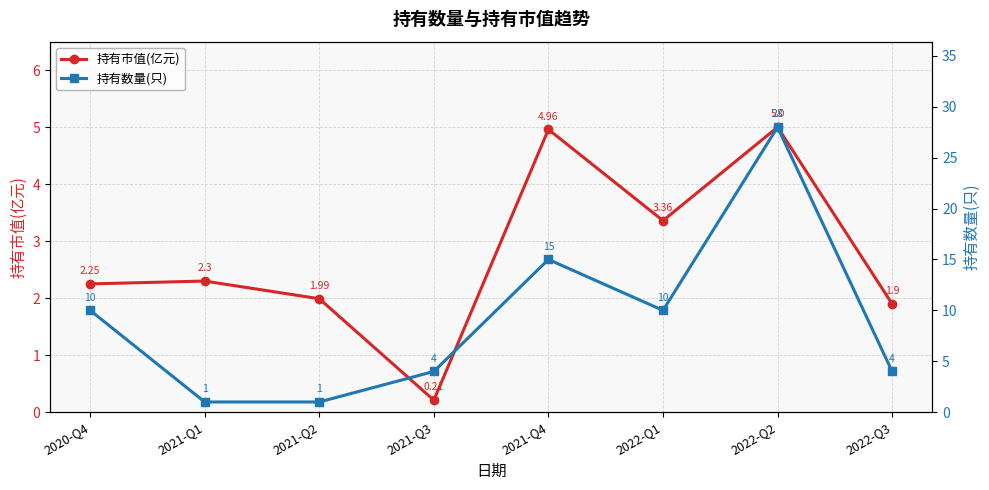

Reading left to right, what are all the values shown in this chart?

持有市值(亿元): 2.2	2.3	2.0	0.2	5.0	3.4	5.0	1.9
持有数量(只): 10.0	1.0	1.0	4.0	15.0	10.0	28.0	4.0